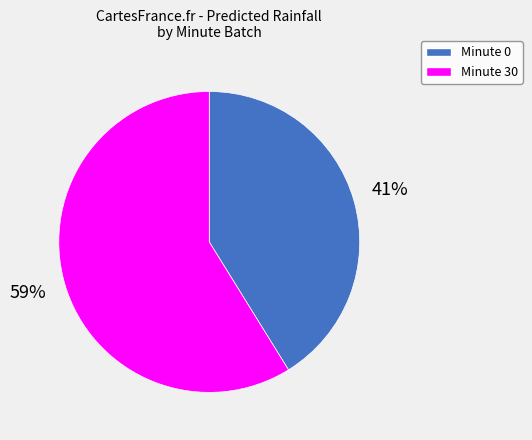

How many segments does this pie chart have?

2